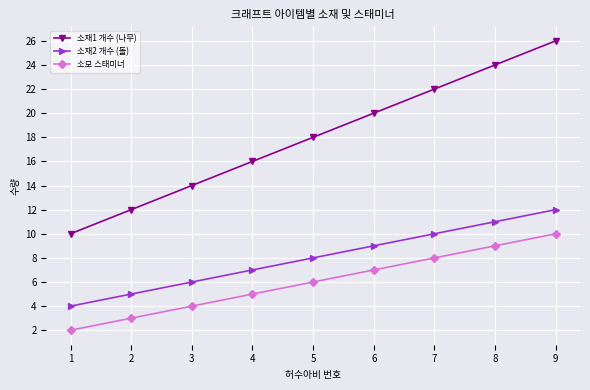

True or false: 소재2 개수 (돌) and 소재1 개수 (나무) intersect in this chart.

False